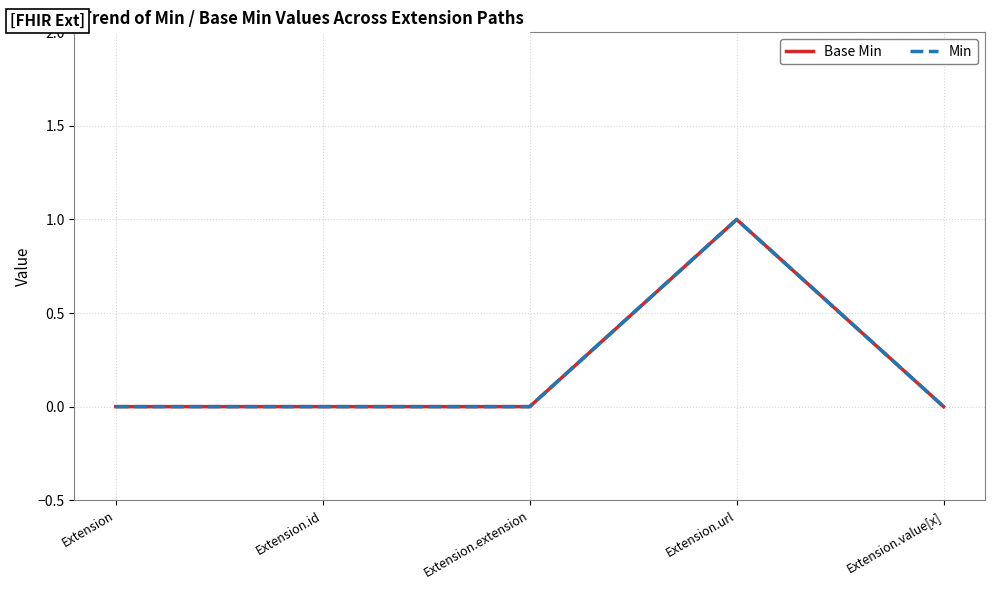

Does the chart display data point markers on the line(s)?

No